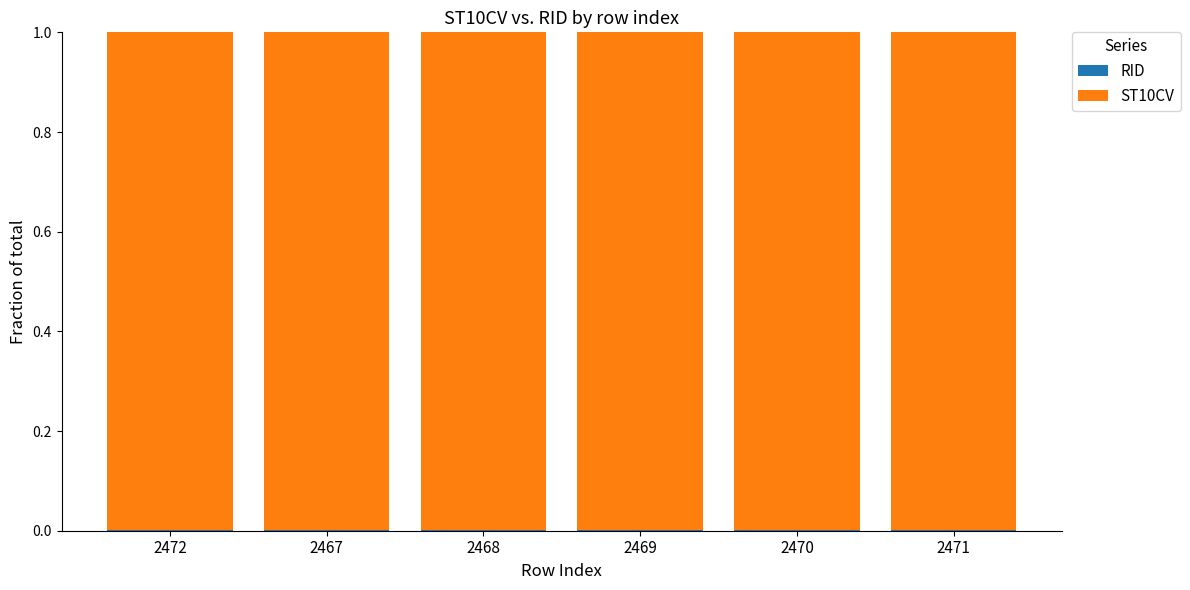

Count the number of data series in this chart.

2